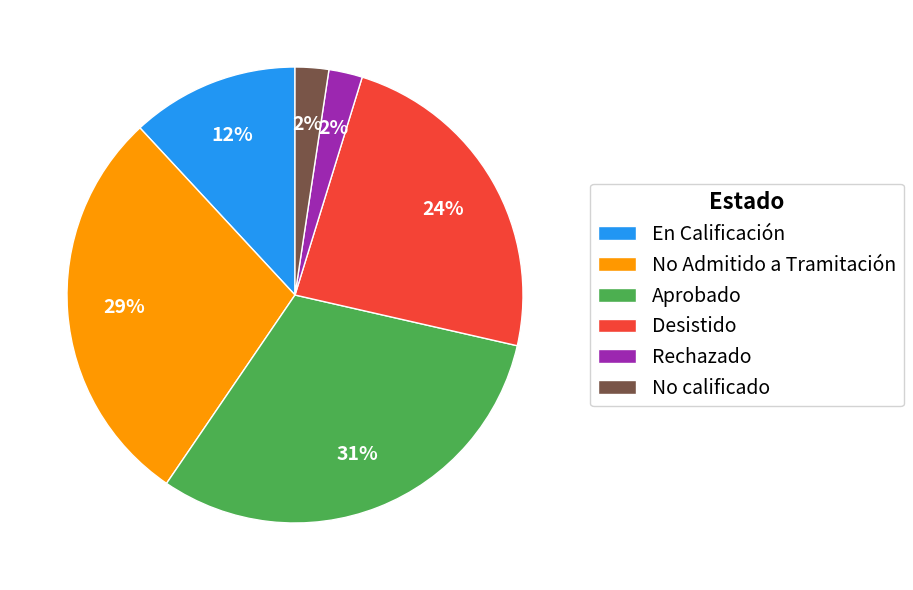

Does Desistido account for over 50% of the chart?

No